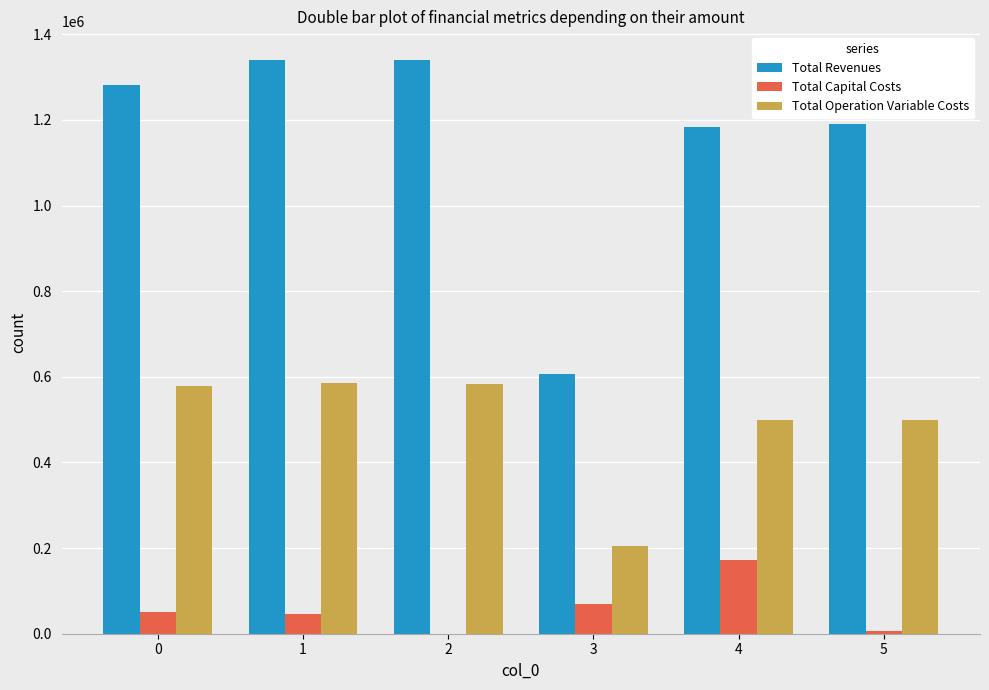

Is it true that Total Operation Variable Costs equals 578020.2 at 0?

True